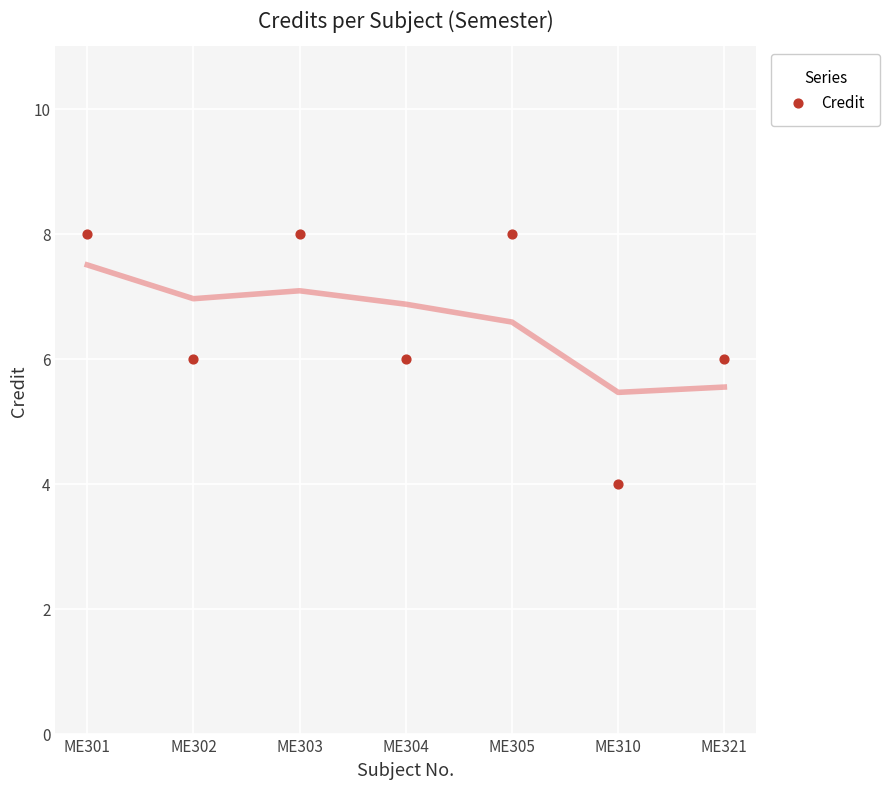

What is the range of Y values (max minus min)?

4